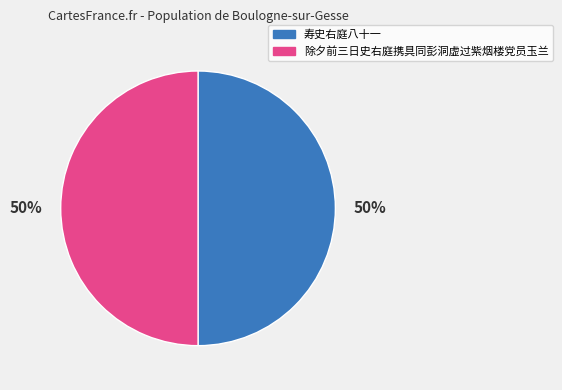

Count the number of slices in the pie.

2